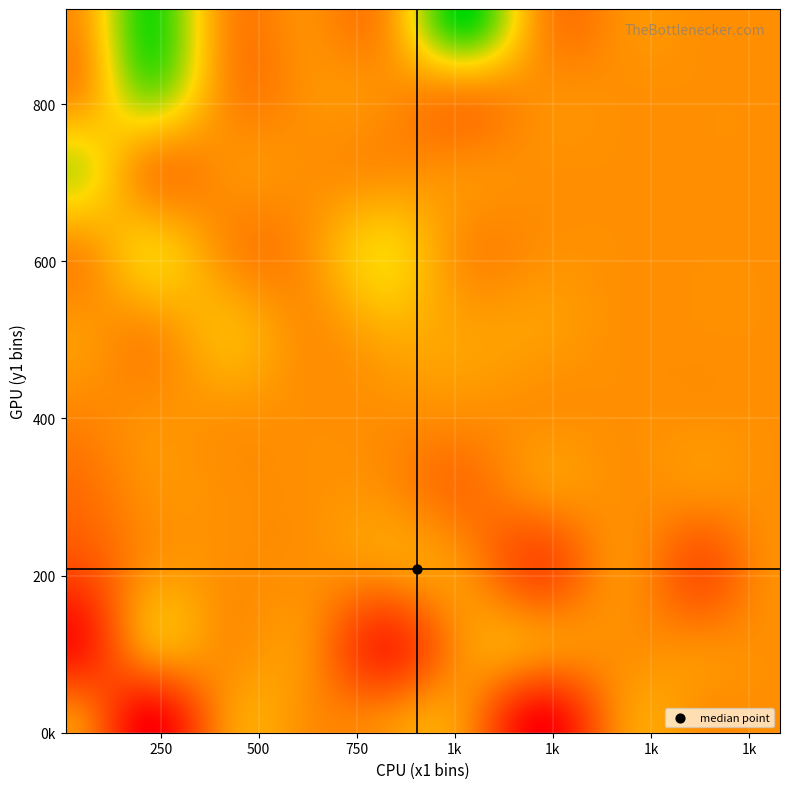

Is the value of x2 at 20 greater than the value of x1 at 11?

No